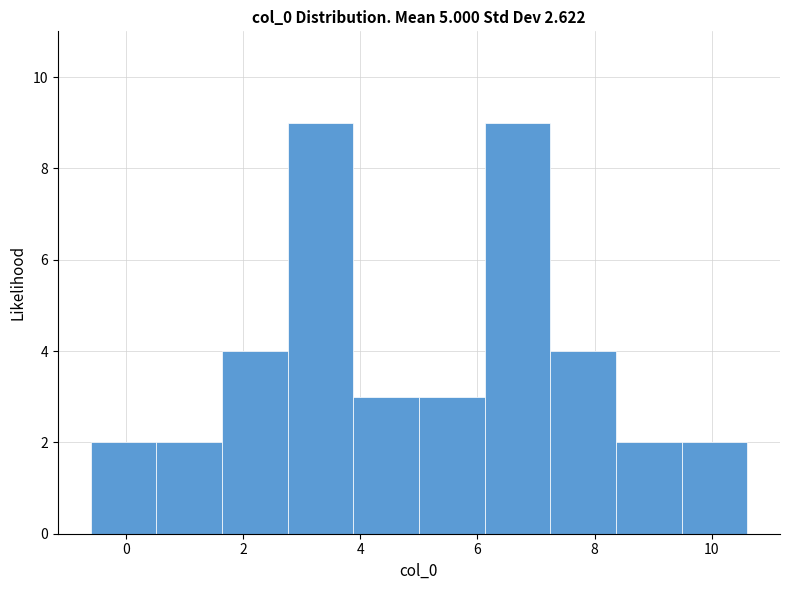

Reading left to right, list every bar in this chart as the range it spans on the x-axis followed by its height. Neither the bar edges nor the heights are printed on the chart, so give them approximately, as read against the axes.

-0.6 to 0.6: 2
0.6 to 1.6: 2
1.6 to 2.8: 4
2.8 to 3.8: 9
3.8 to 5.0: 3
5.0 to 6.2: 3
6.2 to 7.2: 9
7.2 to 8.4: 4
8.4 to 9.4: 2
9.4 to 10.6: 2